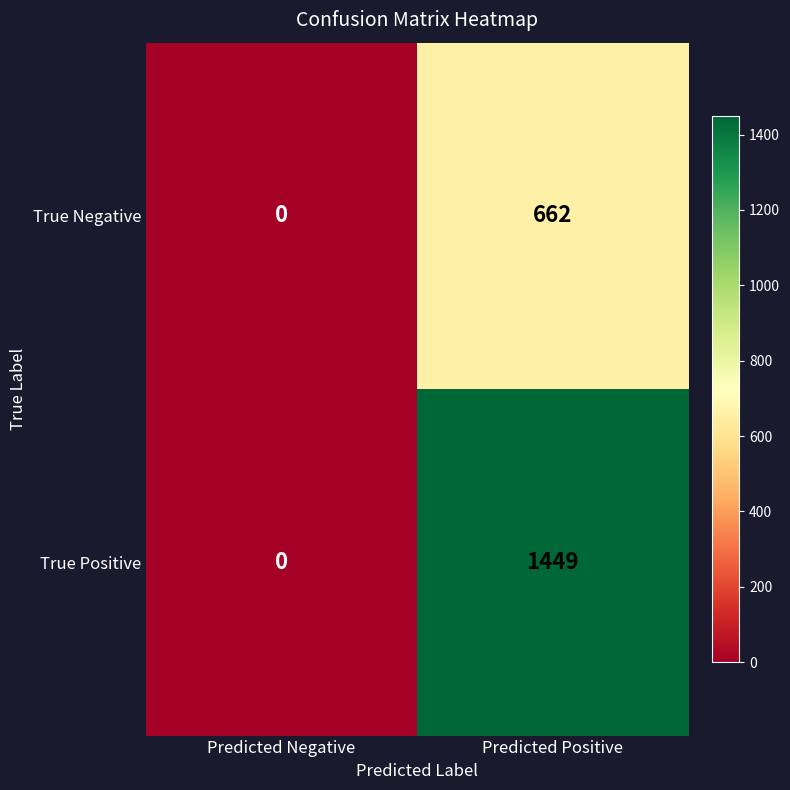

What is the spread (max minus min) of values at Predicted Positive?

787